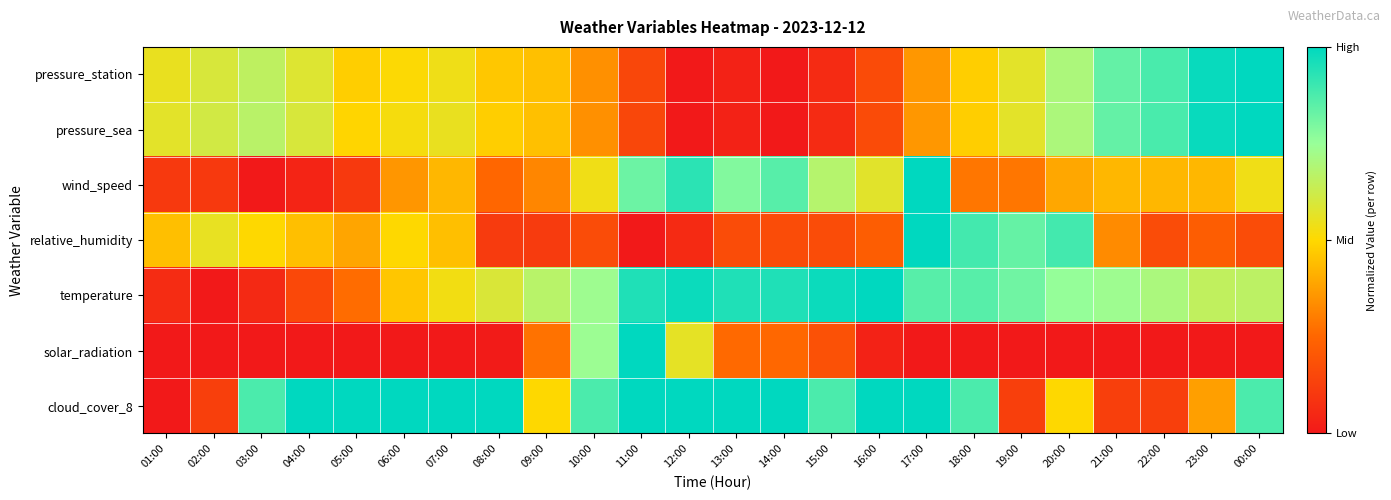

Between 13:00 and 19:00, which series saw the biggest shift?

cloud_cover_8